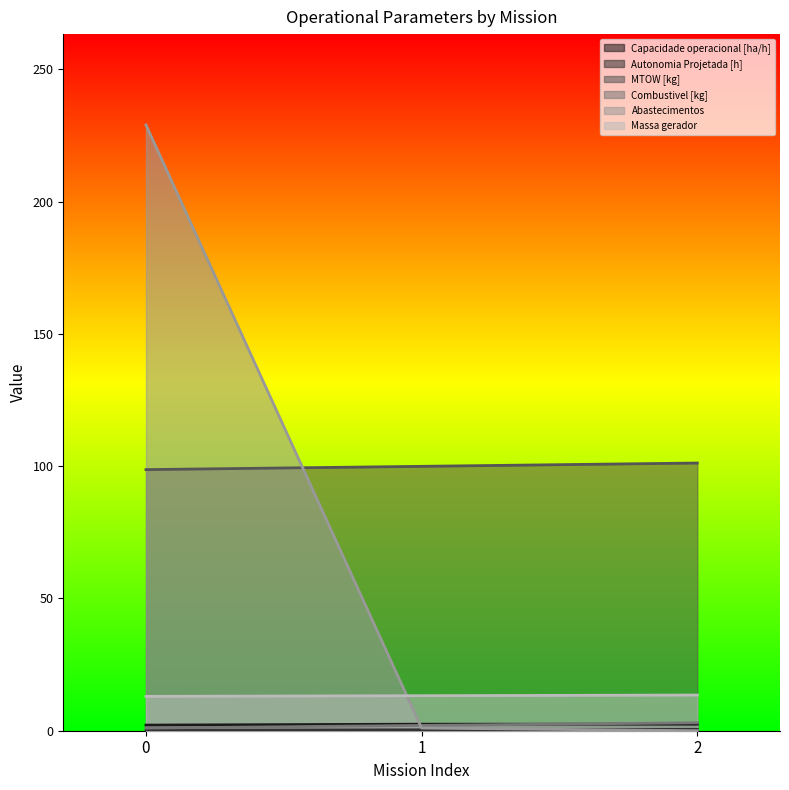

True or false: Combustivel [kg] has a value of 0.4 at 0.

False